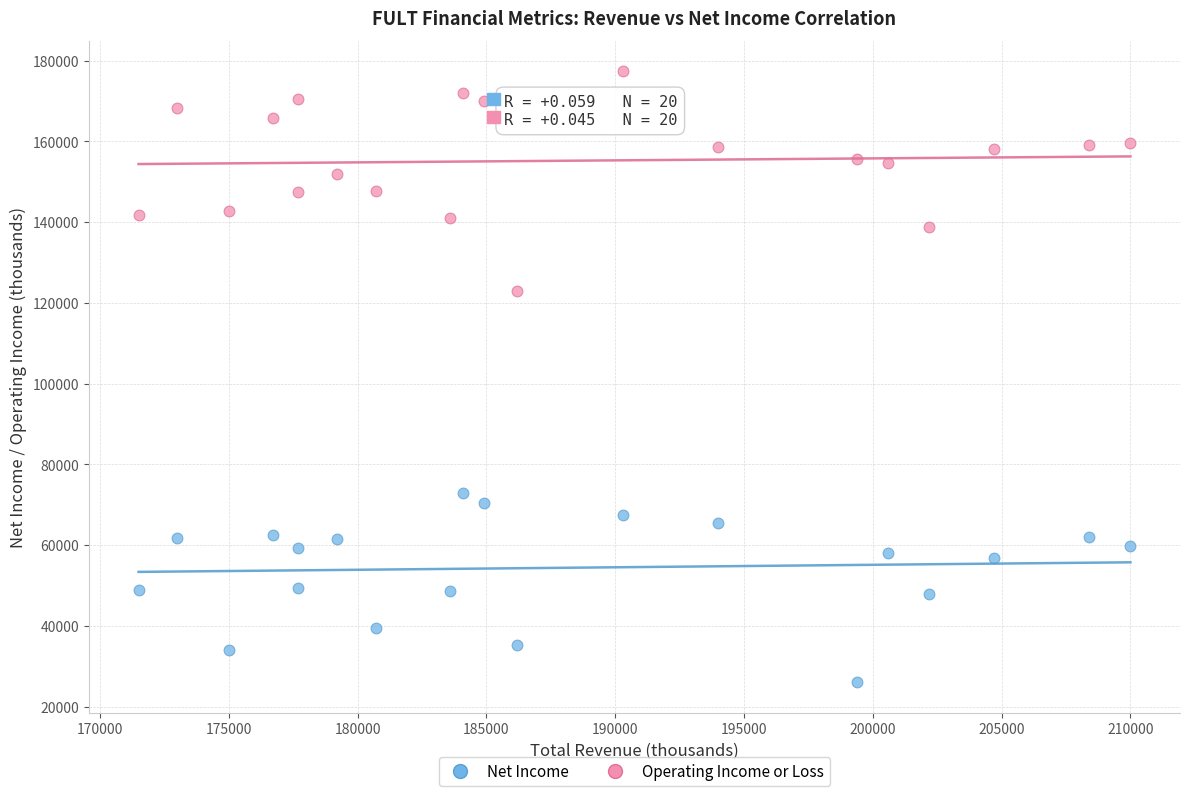

Across all data points, what is the range of Y values (max minus min)?

151300